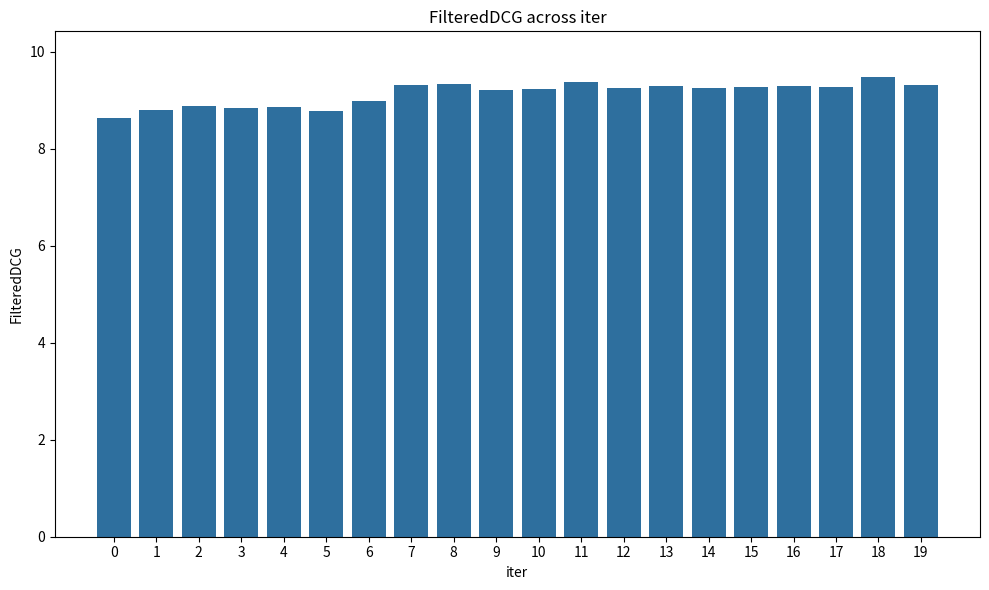

What is the sum of the values at 15 and 5?

18.1